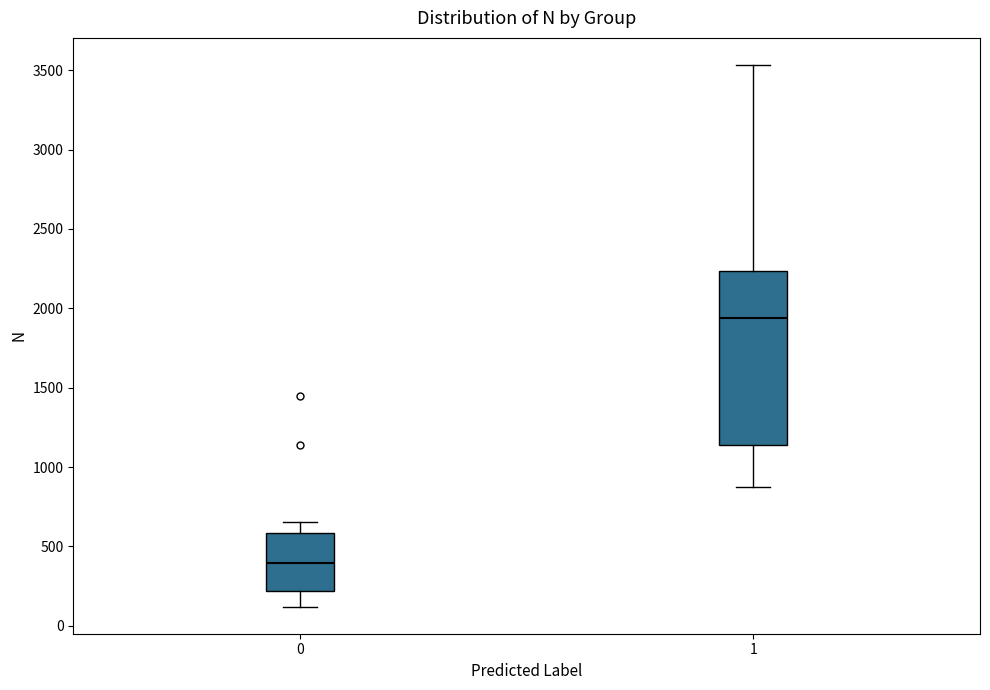

Comparing the boxes themselves (not the whiskers), which one is the tallest?

1